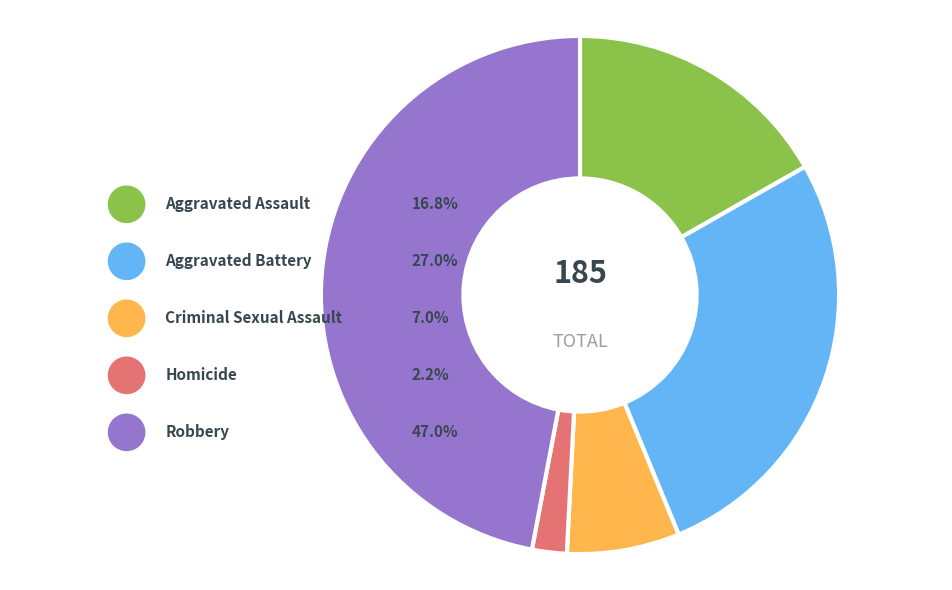

Which slice is the largest?

Robbery